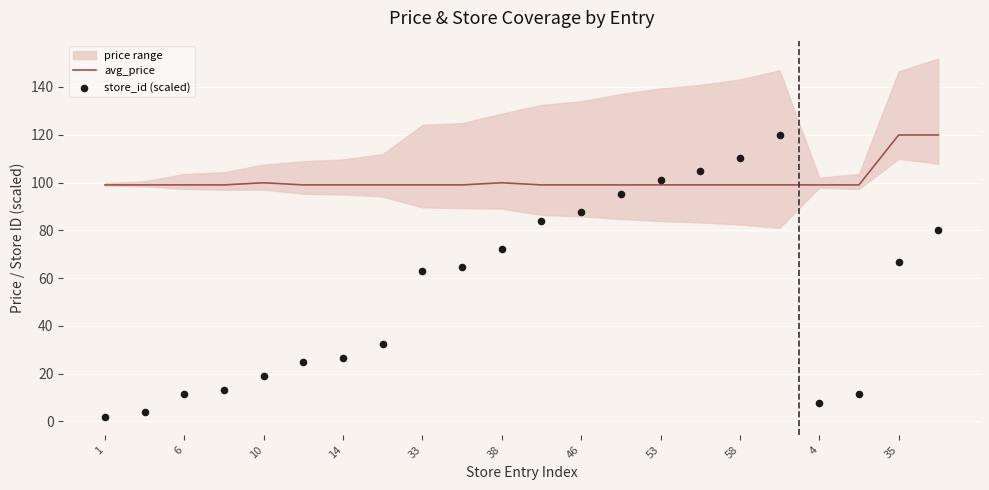

The avg_price series shows 135.6 at 46. True or false?

False